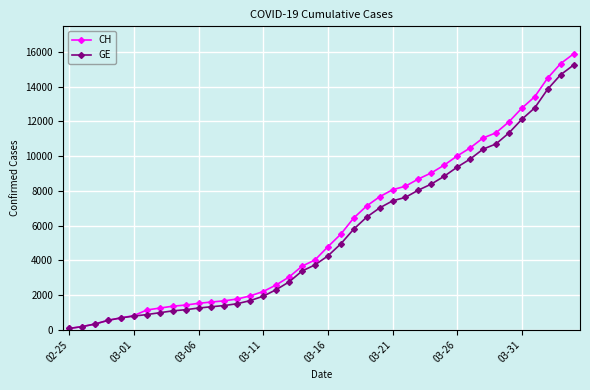

How many lines are shown in the chart?

2